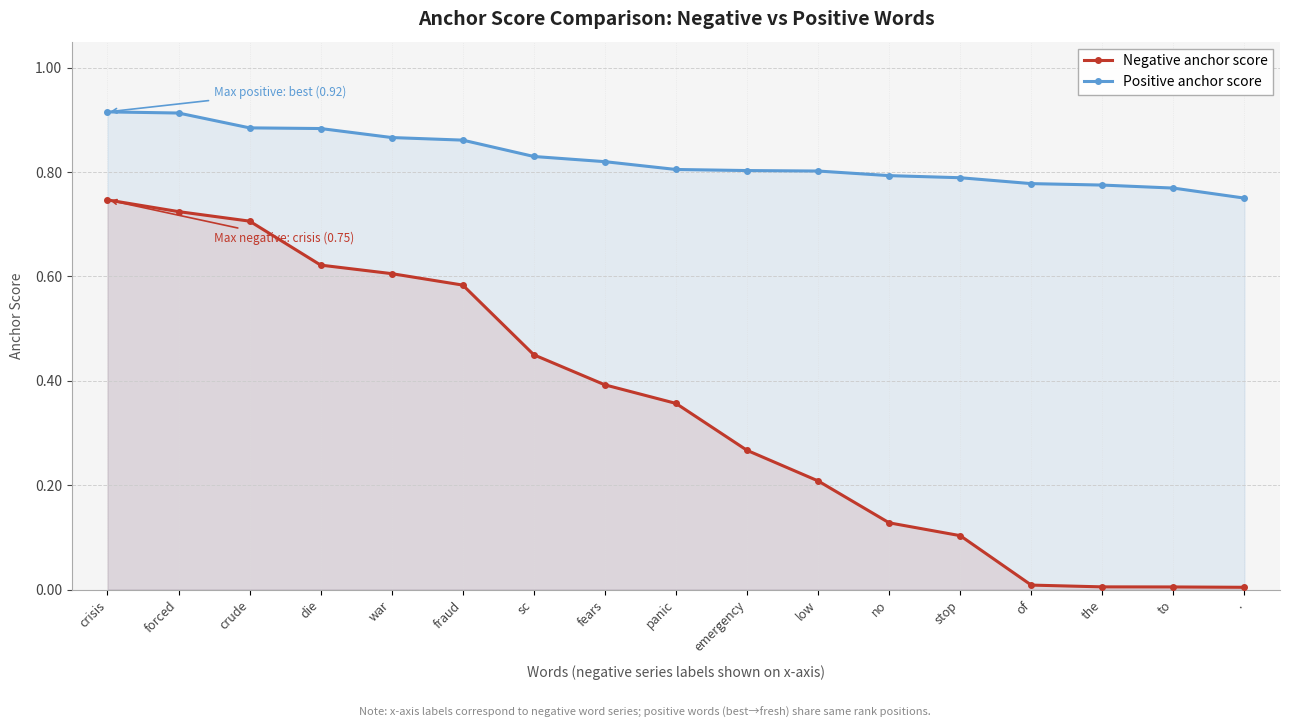

Is the value of Negative anchor score at war greater than the value of Positive anchor score at panic?

No